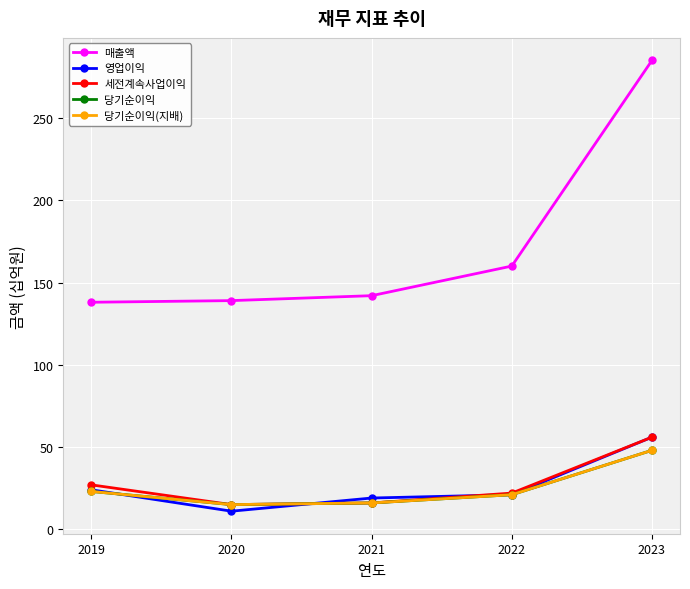

Is this an area chart (filled region under the line)?

No